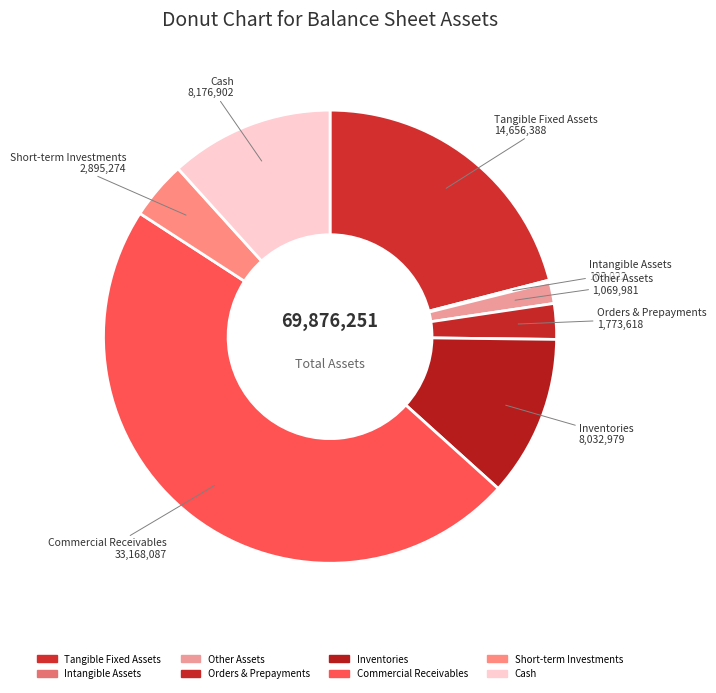

Which category has the smallest portion of the pie?

intangible_assets